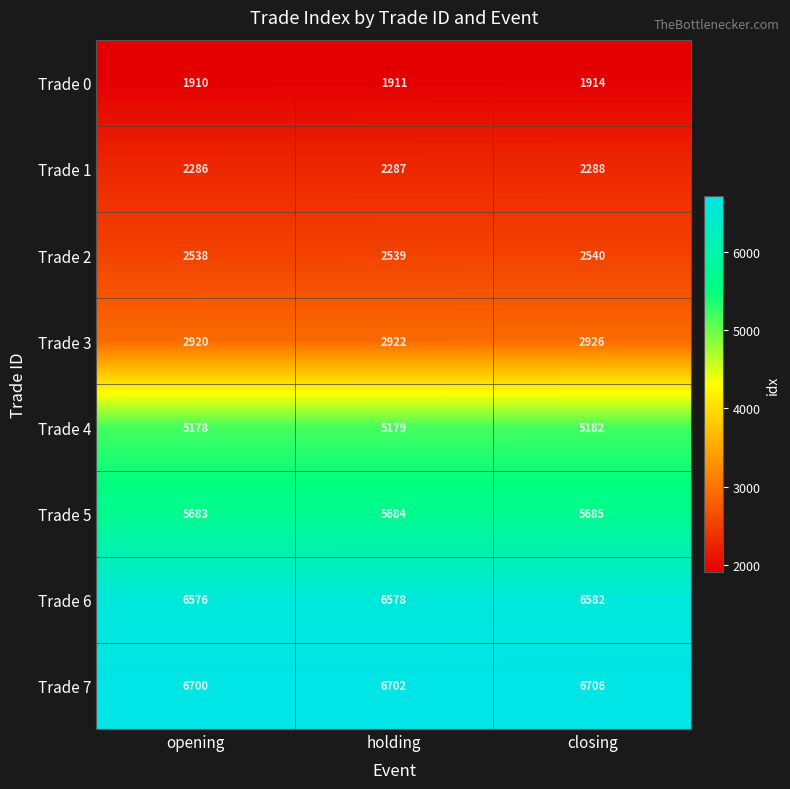

At which label is Trade 1 closest to 2287?

holding